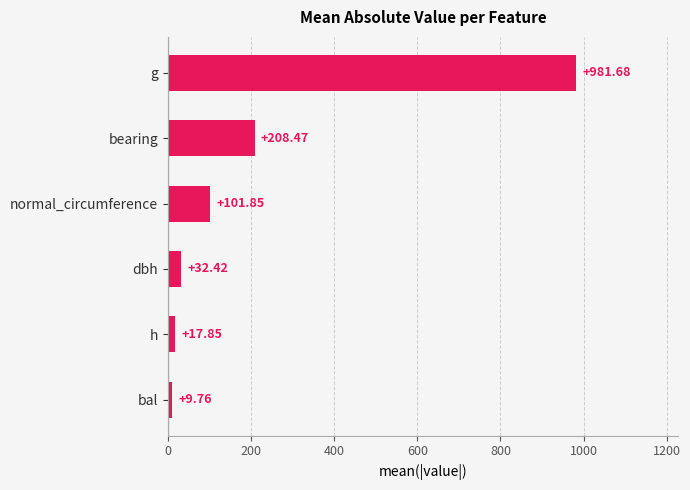

Where is the data nearest to the value 495?

bearing